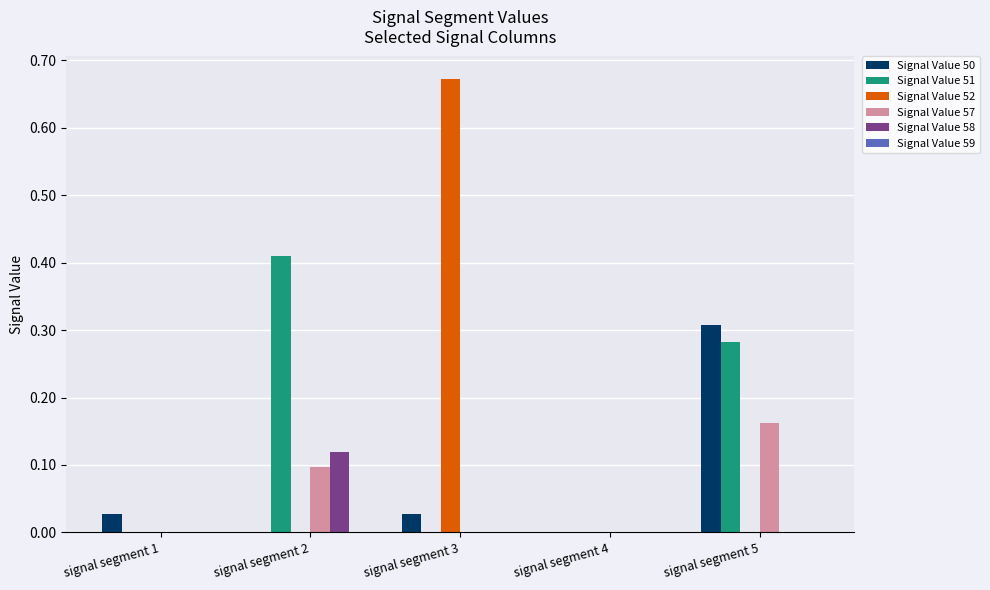

Is the value of Signal Value 57 at signal segment 5 greater than the value of Signal Value 52 at signal segment 4?

Yes